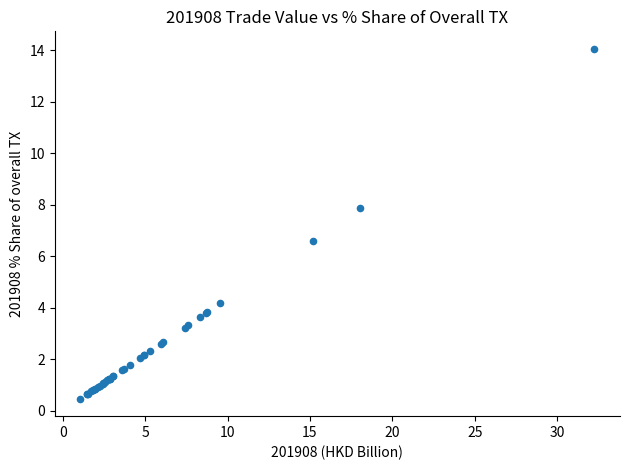

What Y value in the scatter plot is closest to 7?

6.6